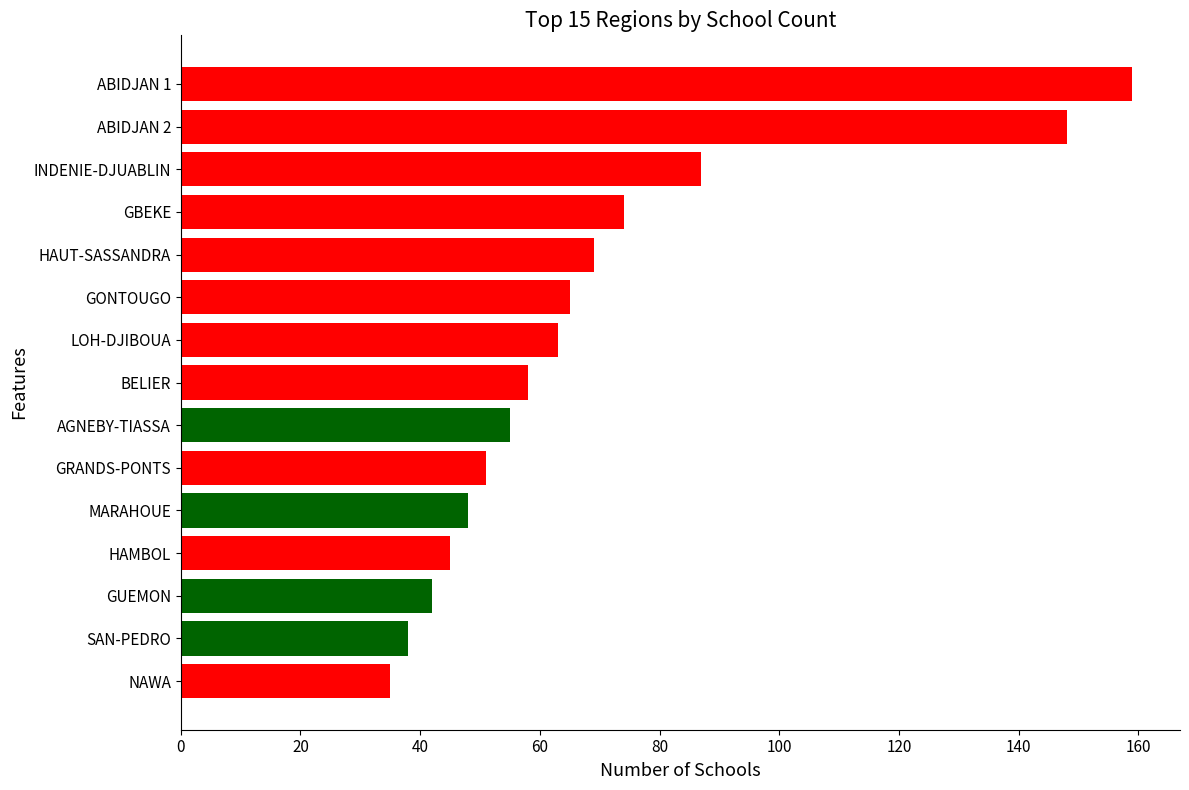

Which category has the highest value across all series?

ABIDJAN 1